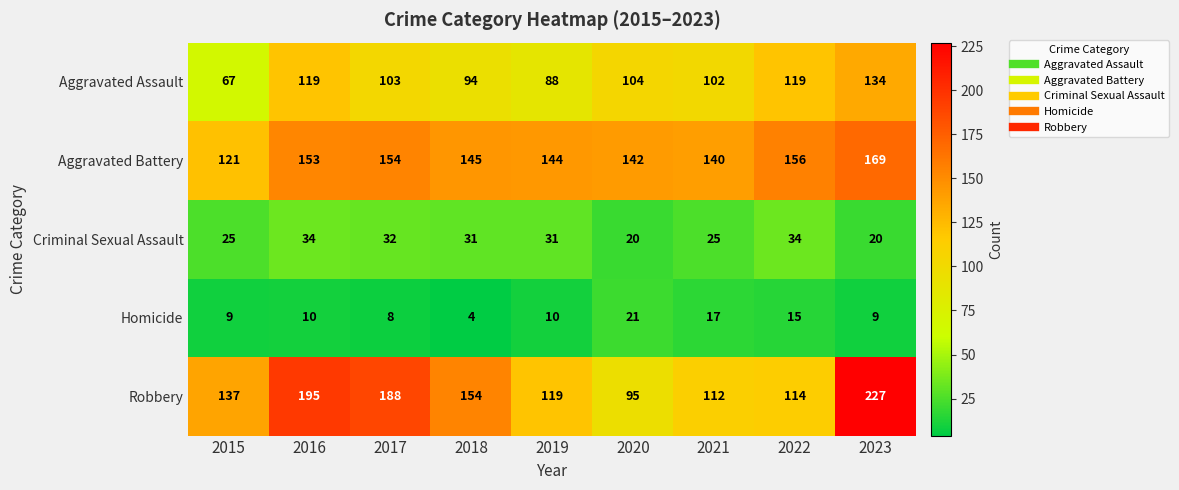

Rank the series by their maximum value, from highest to lowest.

Robbery, Aggravated Battery, Aggravated Assault, Criminal Sexual Assault, Homicide